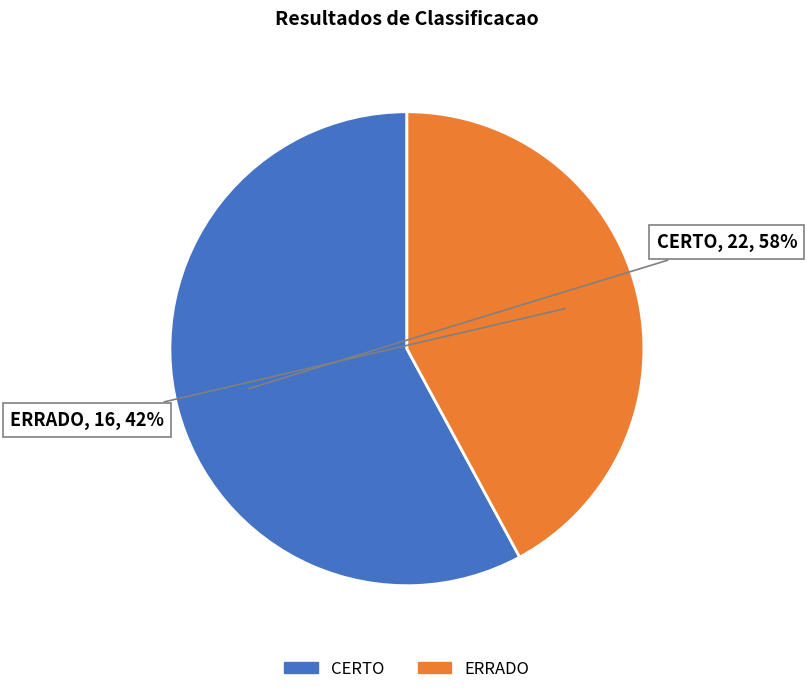

What is the smallest slice in the pie chart?

ERRADO